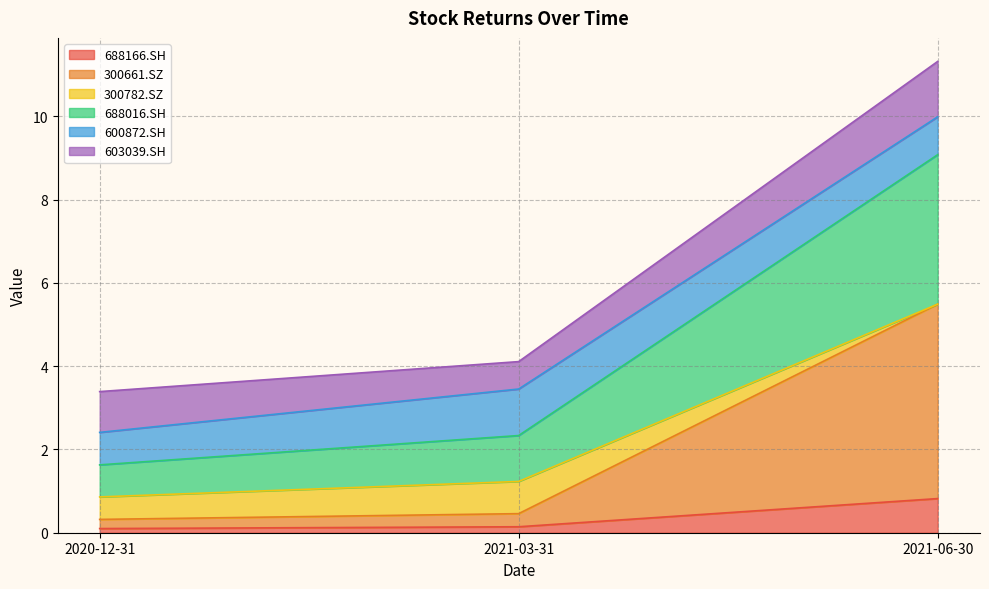

How many lines are shown in the chart?

6